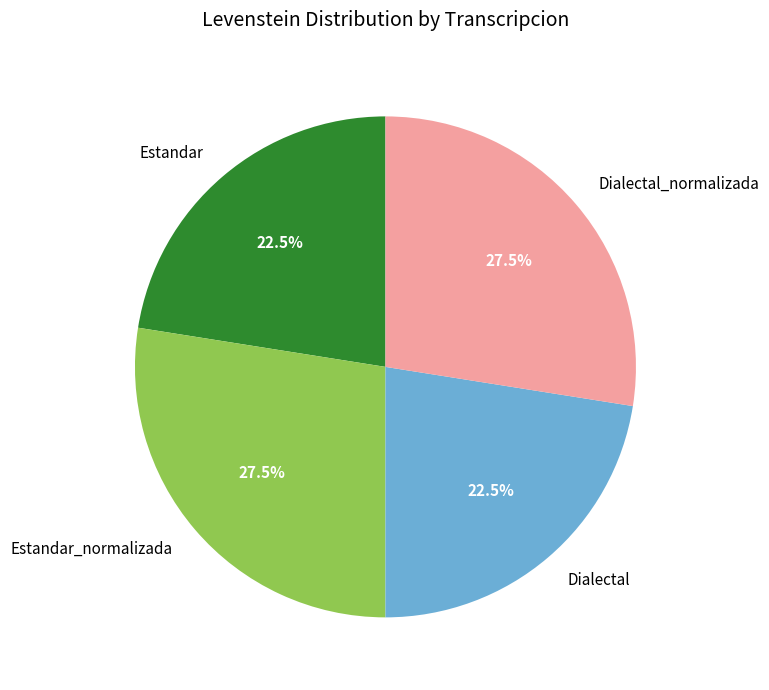

How many slices are in this pie chart?

4